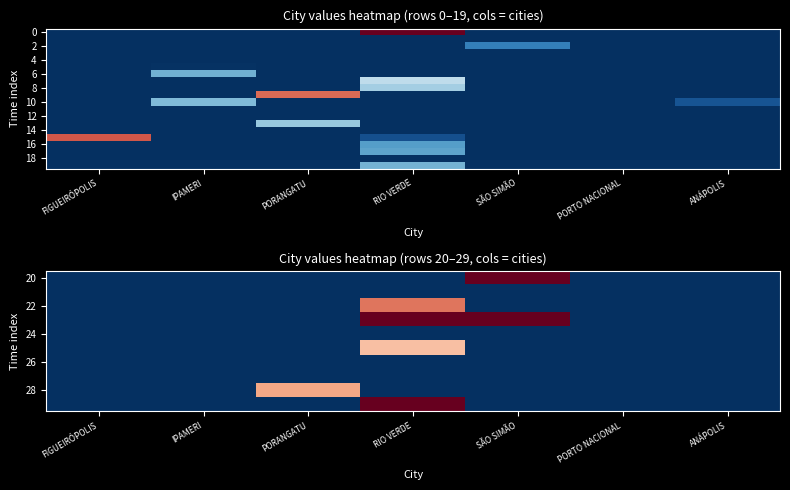

At how many categories does at least one series exceed 11407722?

2